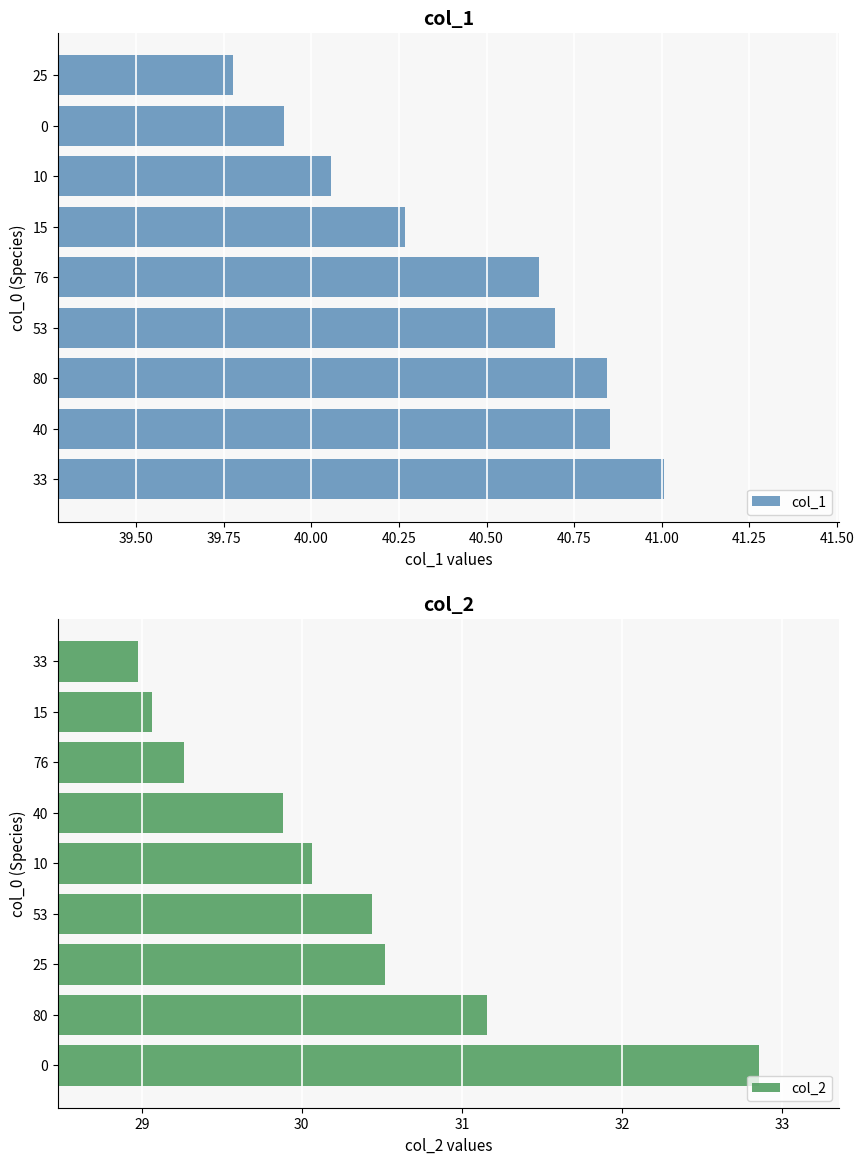

List the series in order of their overall mean, lowest first.

col_2, col_1